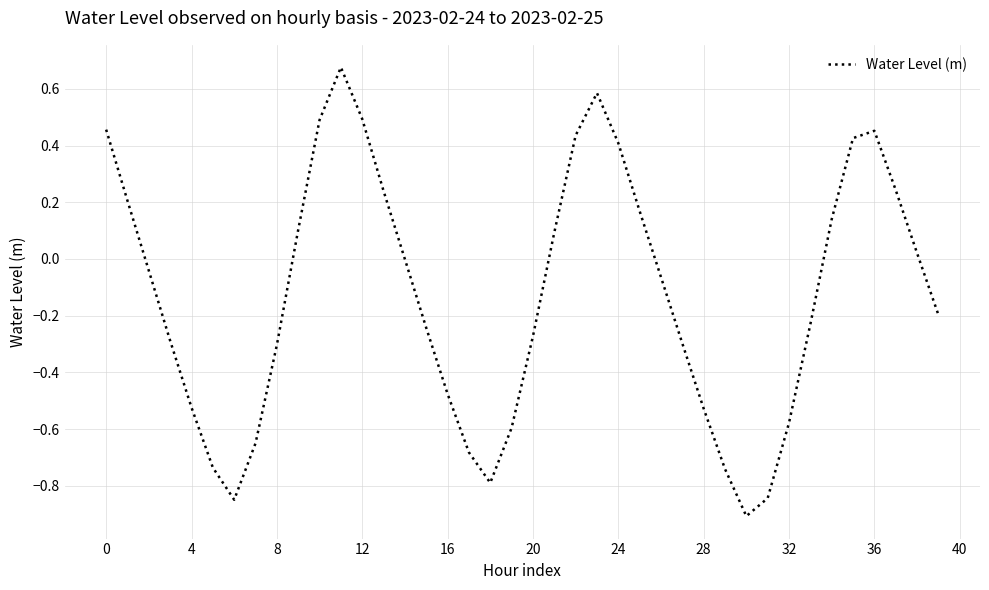

What is the difference between the maximum and minimum values?

1.6